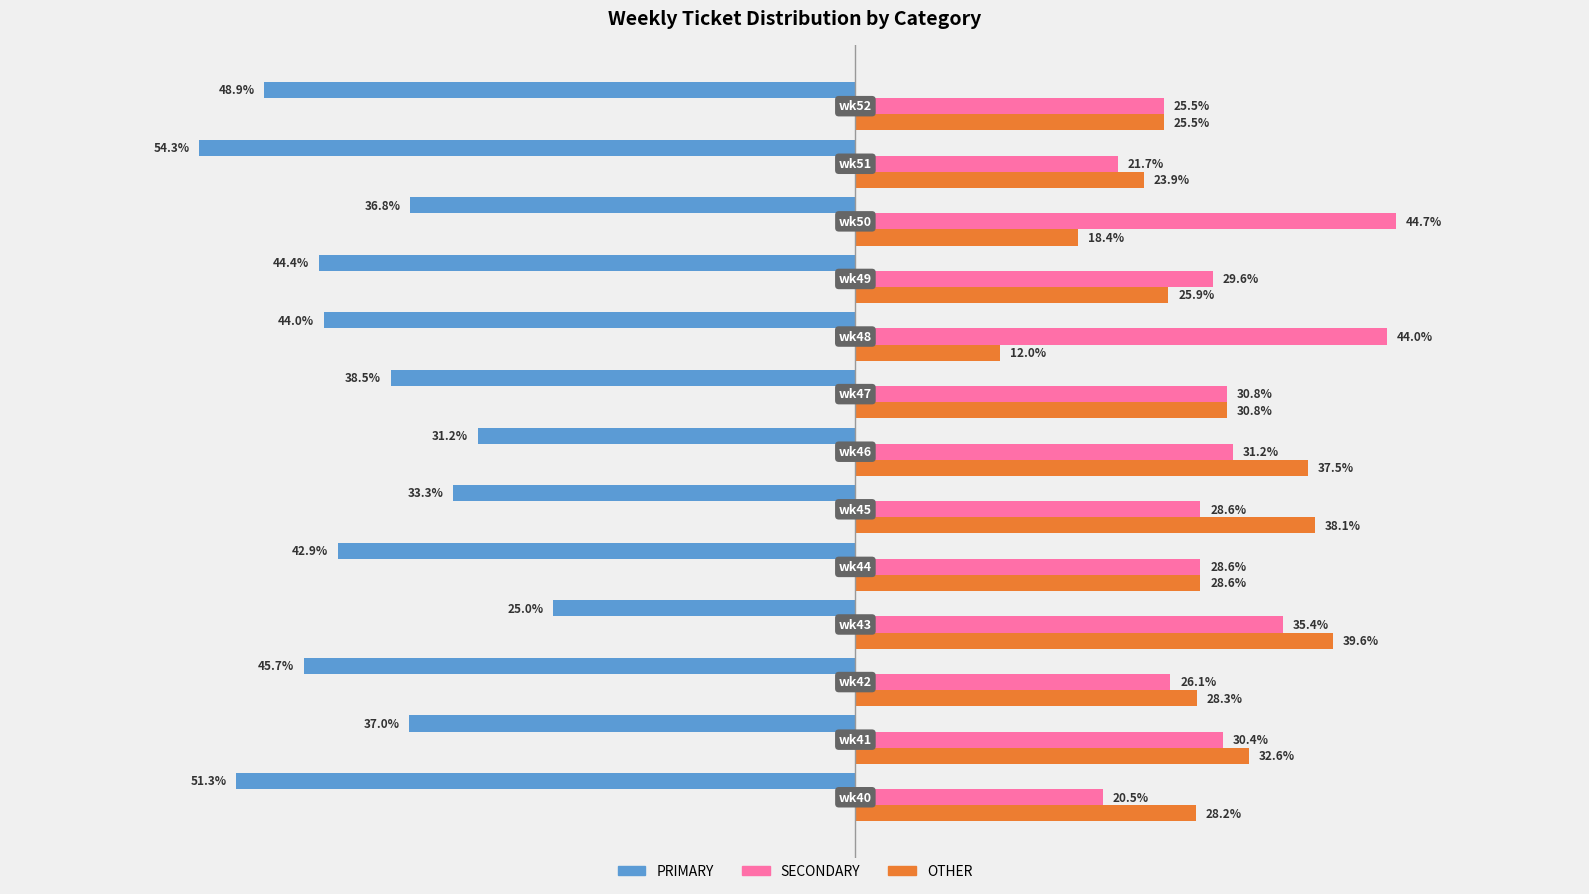

List the series in order of their peak value, highest first.

SECONDARY, OTHER, PRIMARY